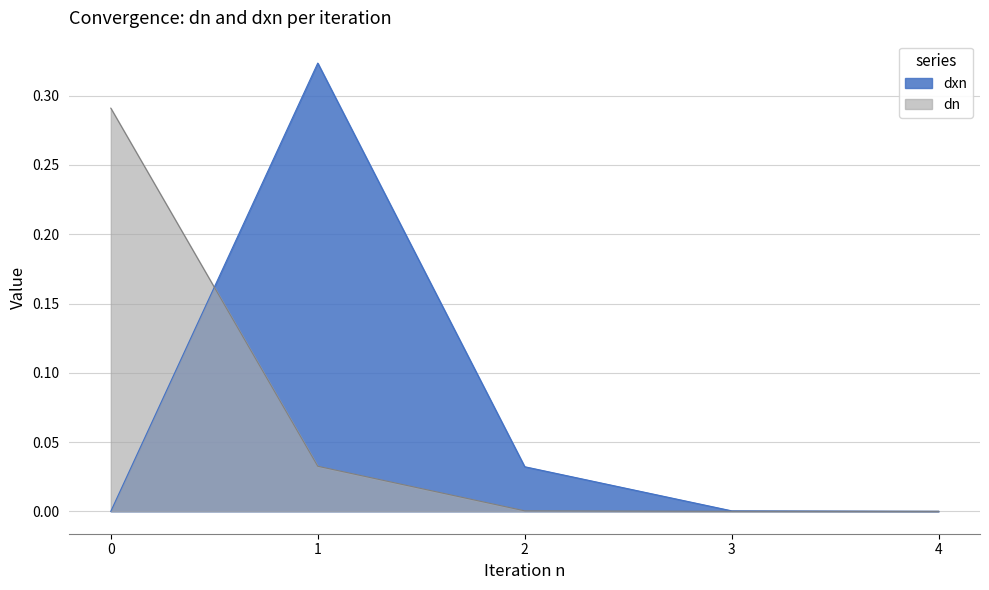

What is the spread (max minus min) of values at 1?

0.3